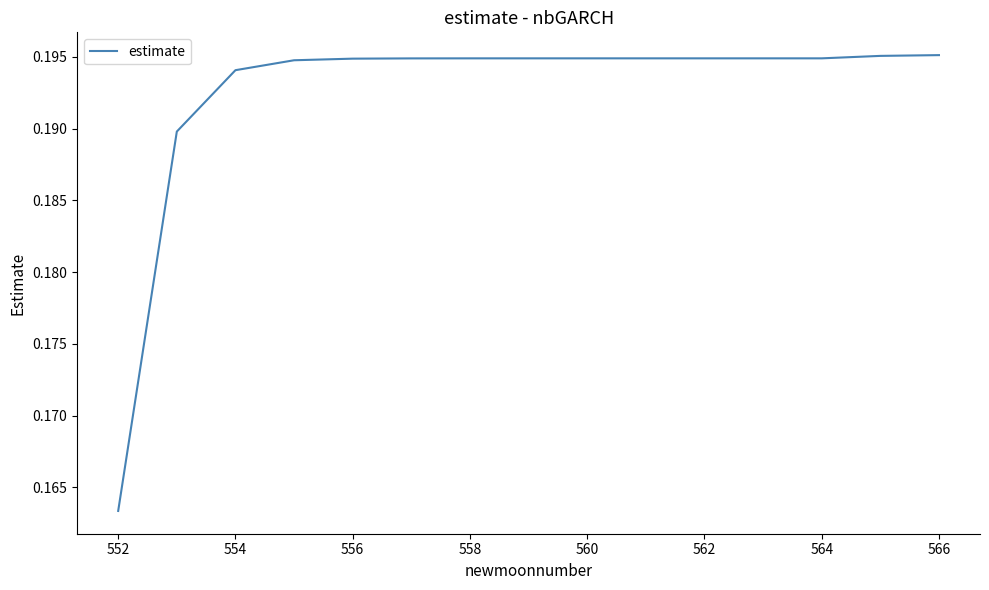

Where is the data nearest to the value 0?

552